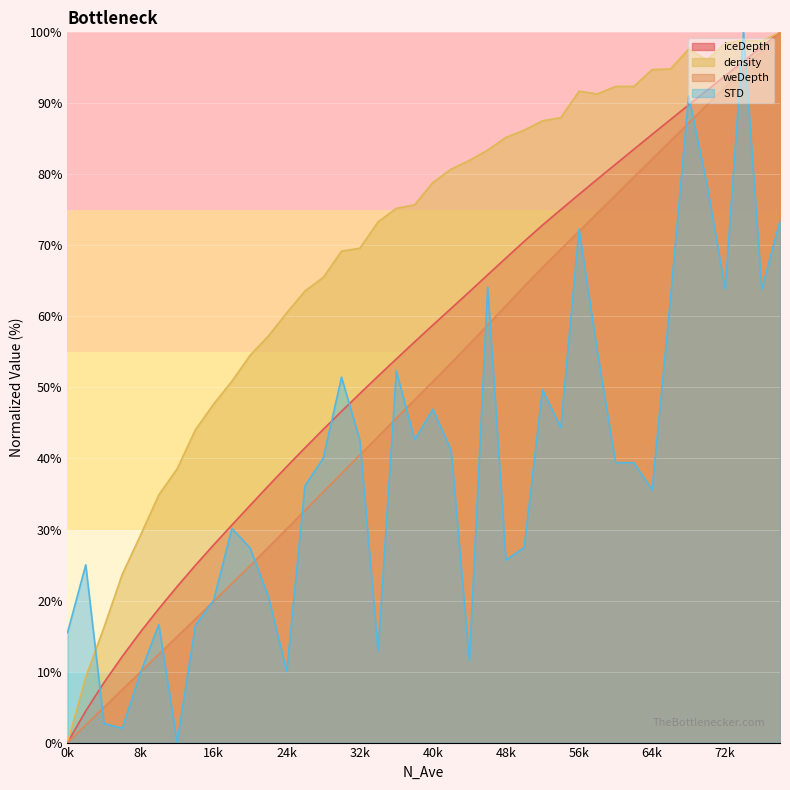

At how many categories does at least one series exceed 28?

36